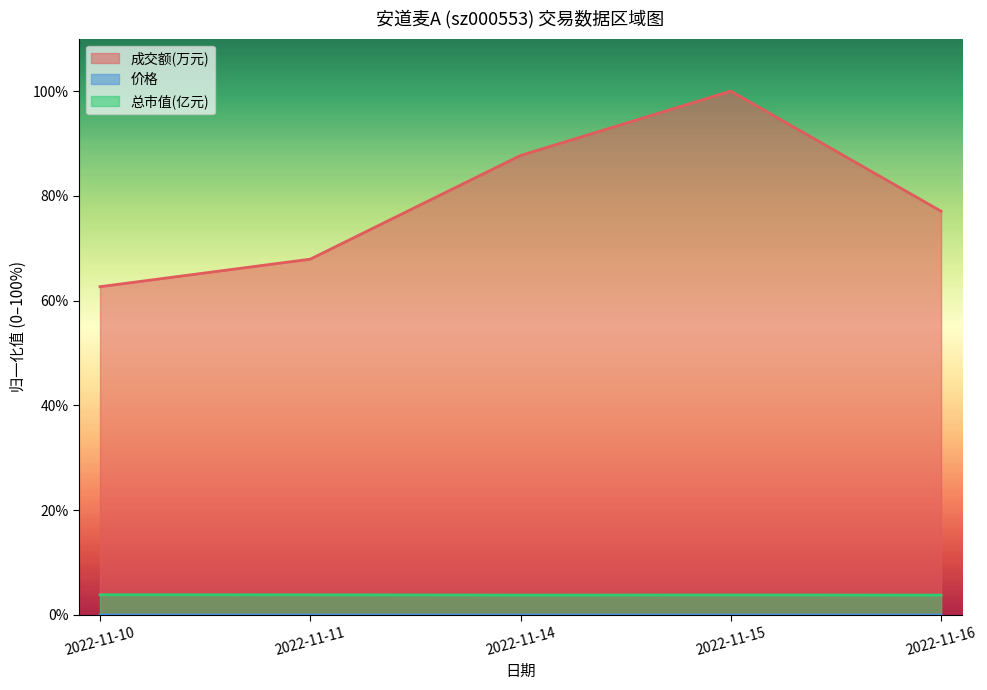

How many lines are shown in the chart?

3